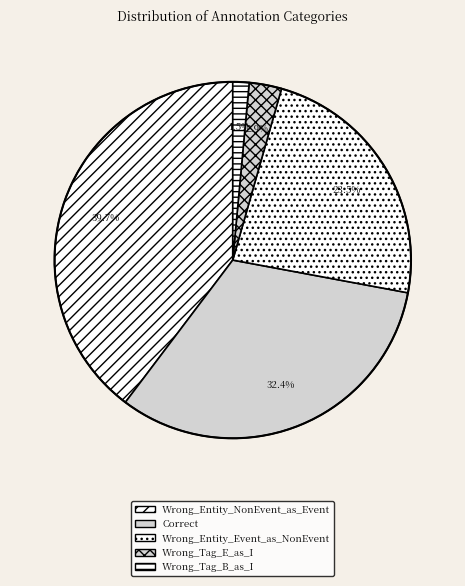

To the nearest percent, what is the average slice percentage?

20%